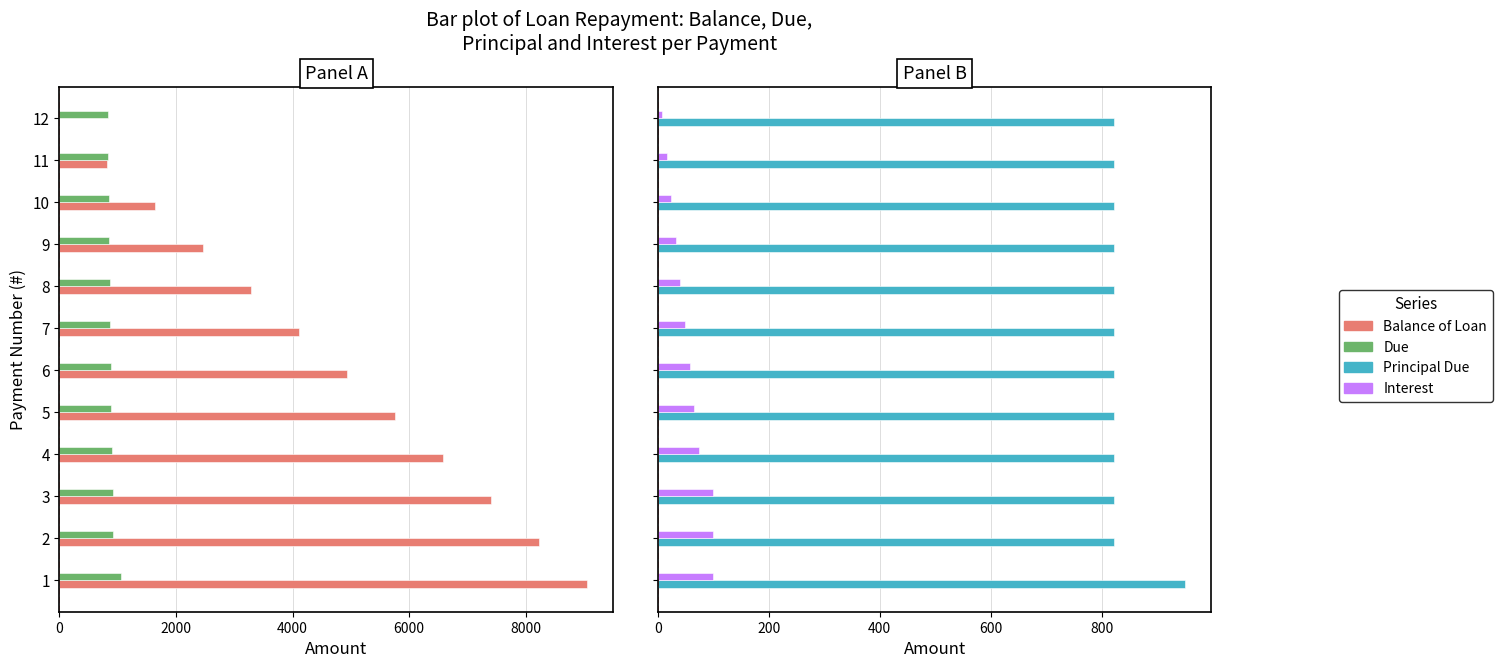

What is the label of the 5th bar from the right?

7